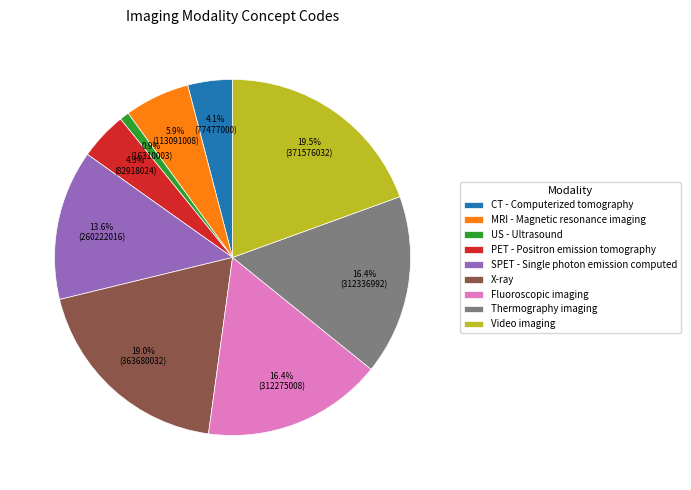

Is the sum of US - Ultrasound and X-ray greater than half?

No